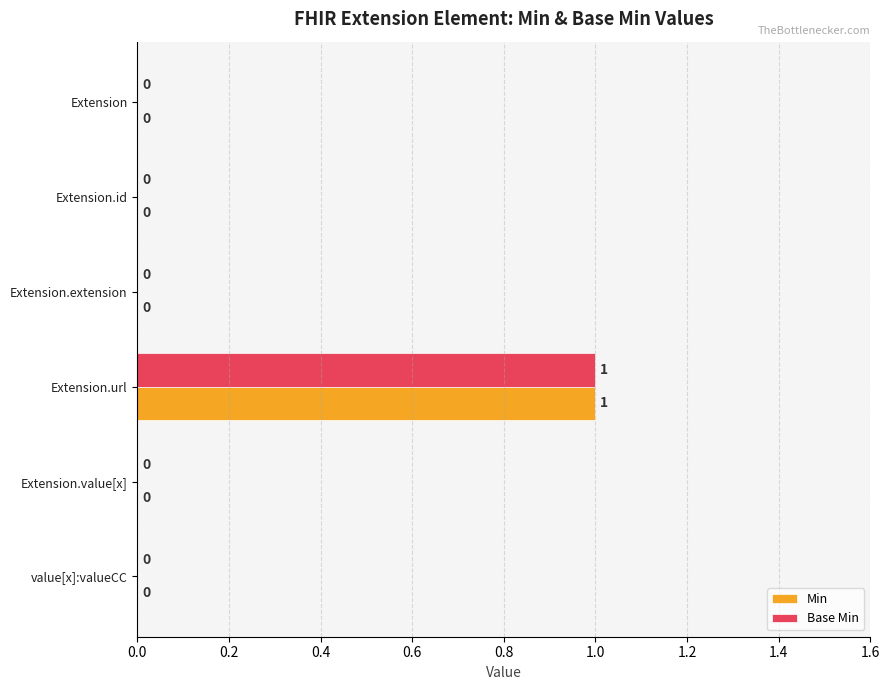

True or false: Min has a value of 0 at Extension.value[x].

True